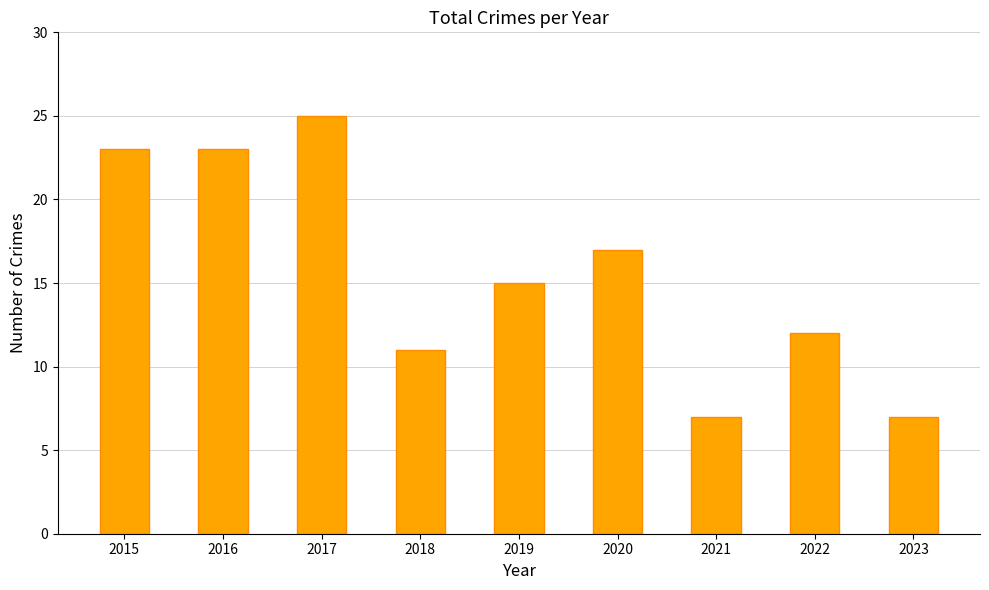

How many data points does each series have?

9